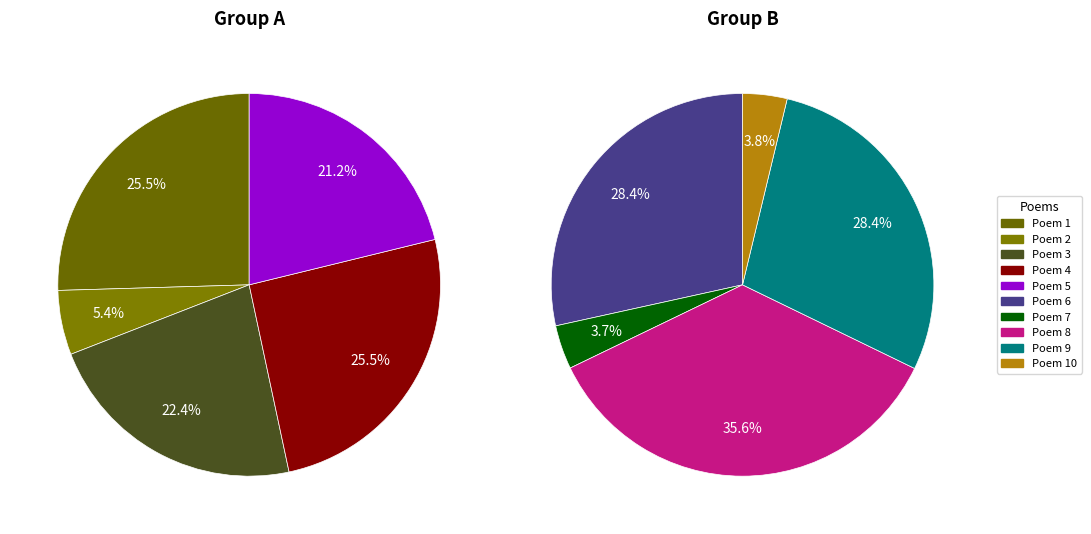

Does 766077 account for over 50% of the chart?

No